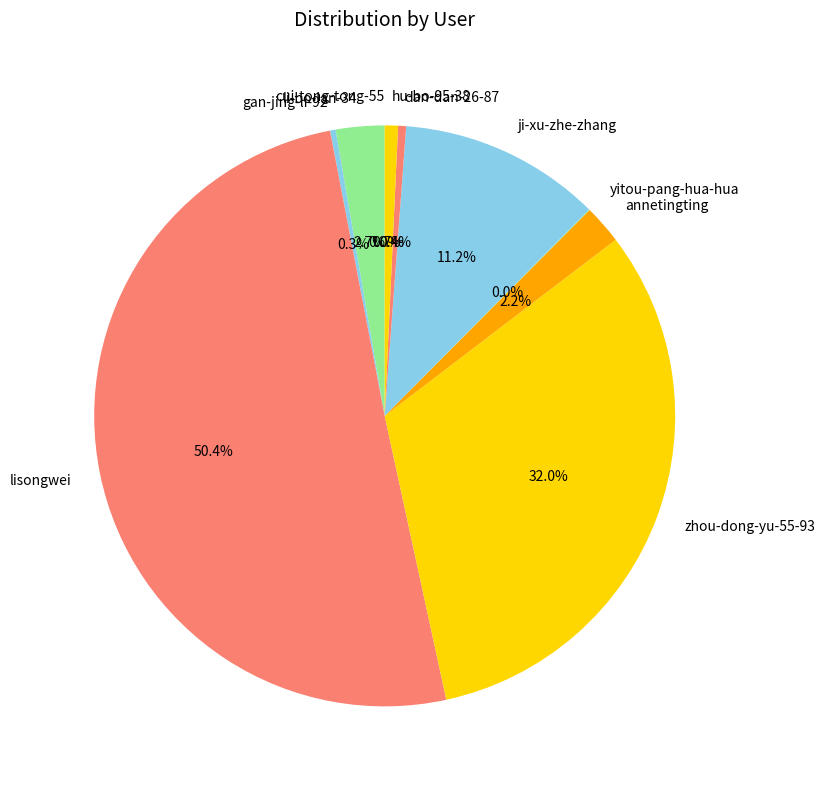

How much of the chart is everything except hu-bo-95-38?

99.3%